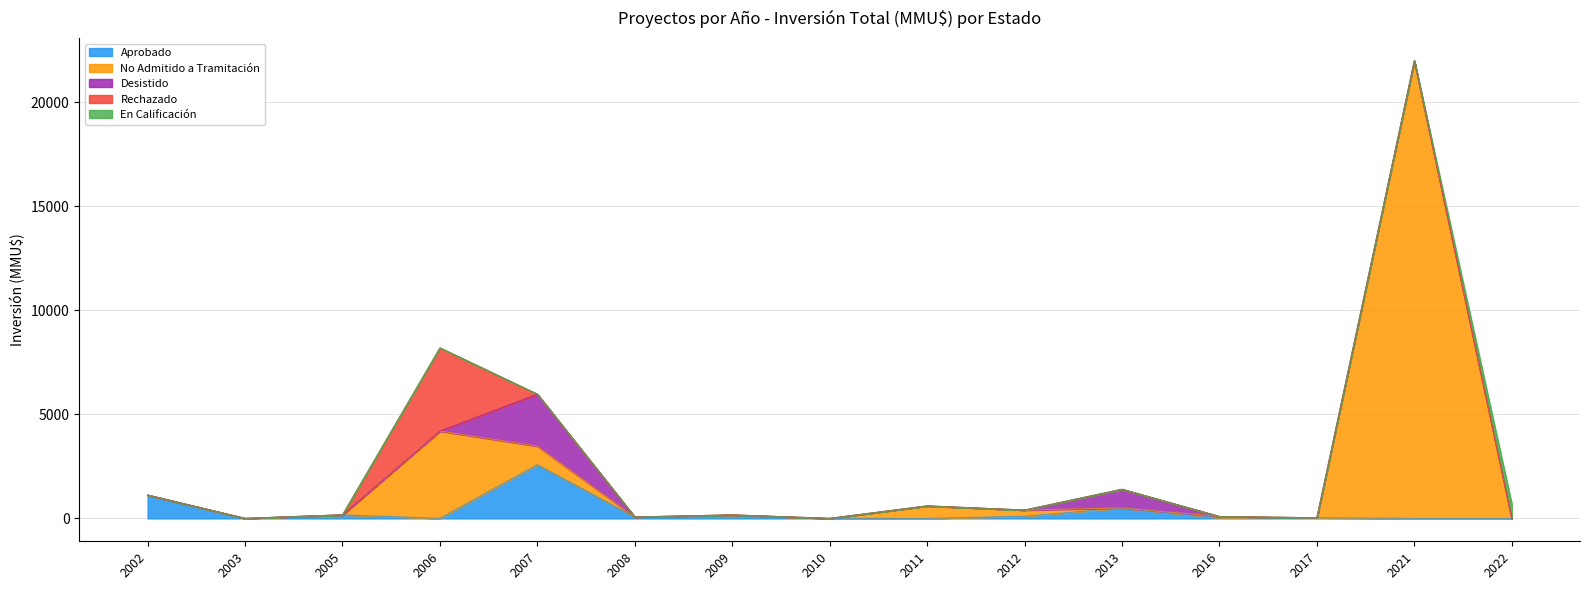

What are all the series names shown in the legend?

Aprobado, No Admitido a Tramitación, Desistido, Rechazado, En Calificación